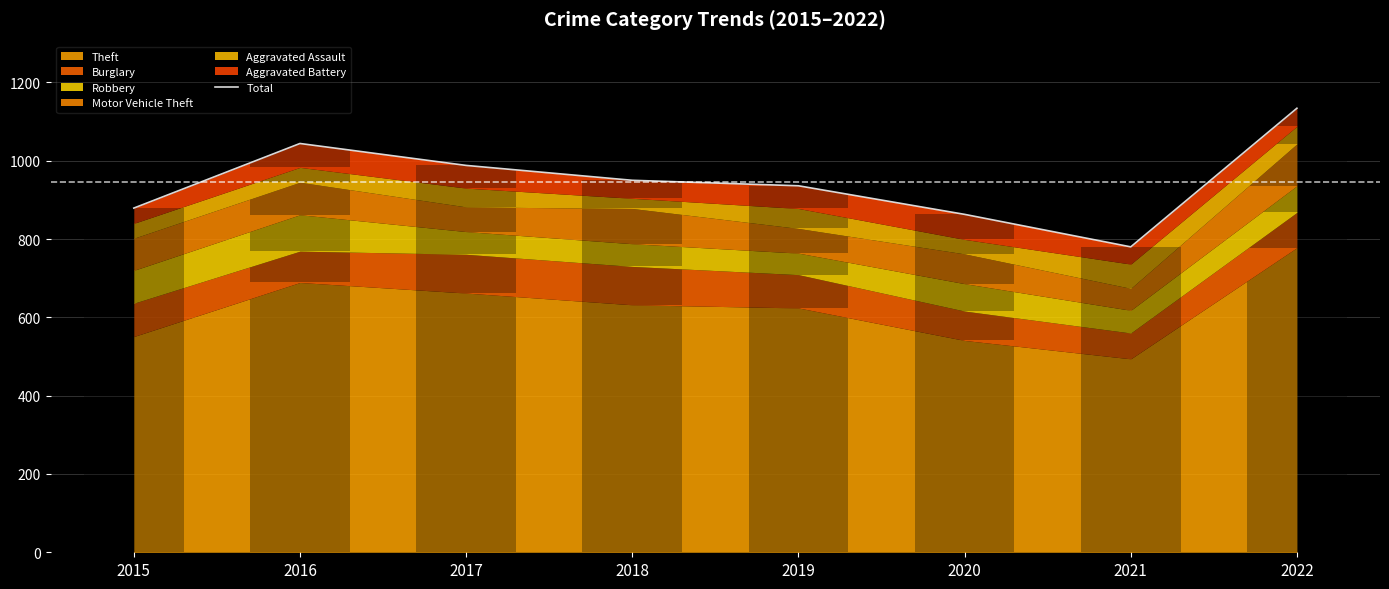

What is the smallest value displayed?

780